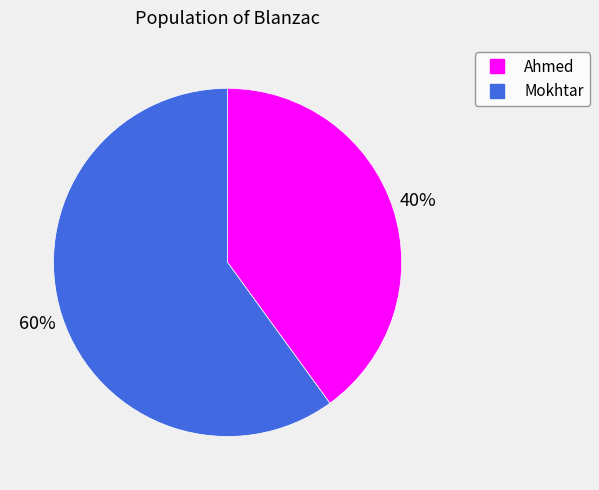

What is the smallest slice in the pie chart?

Ahmed